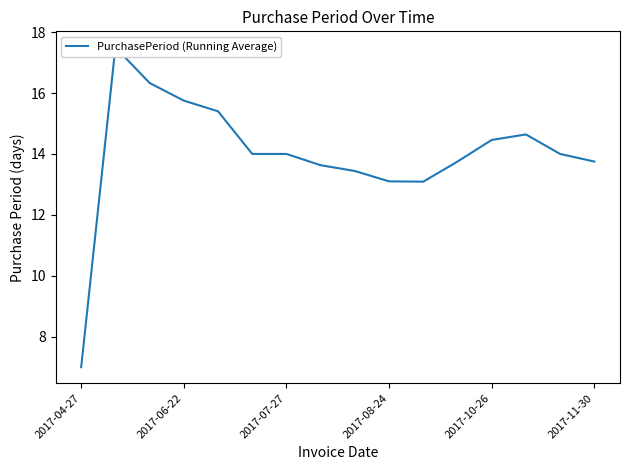

Does the chart have visible grid lines?

No